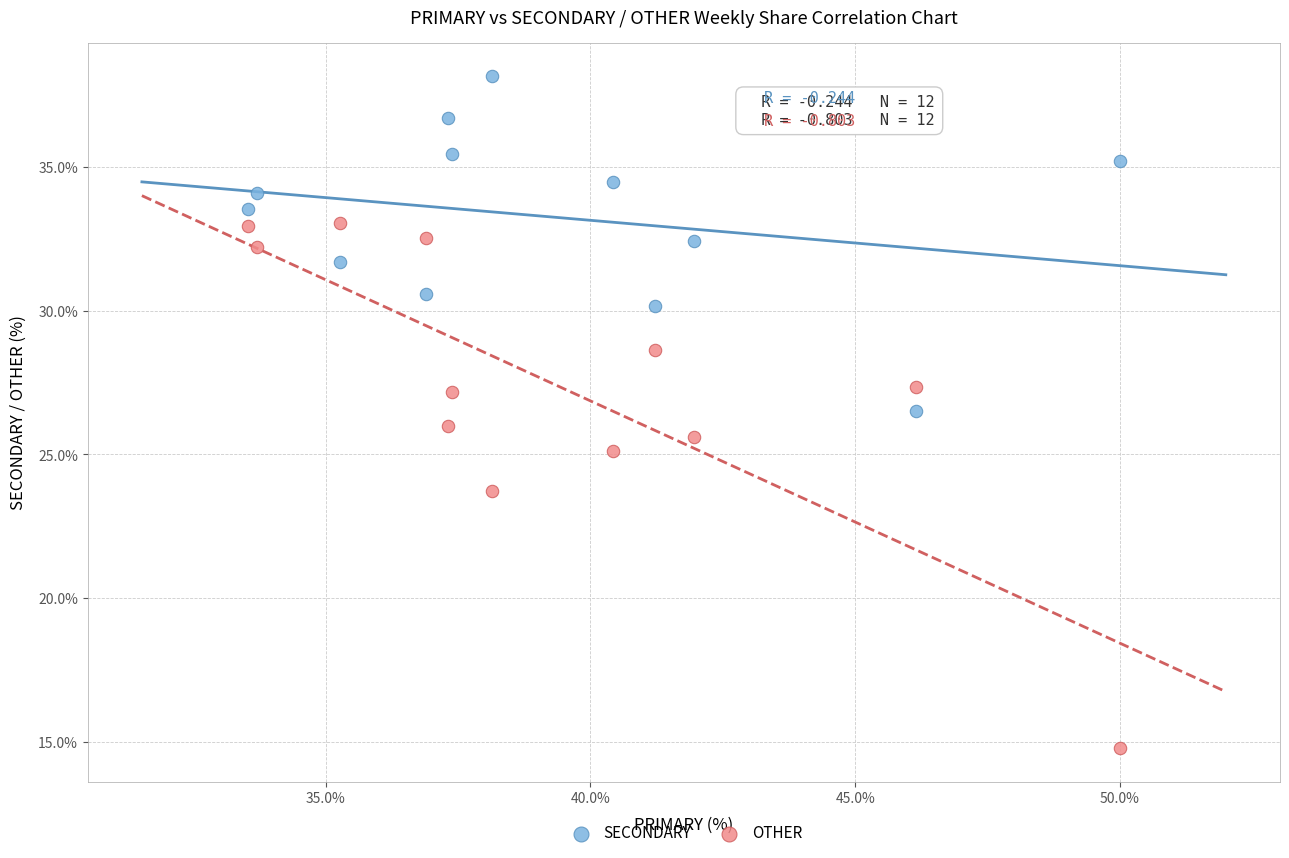

Across all data points, what is the range of X values (max minus min)?

16.5